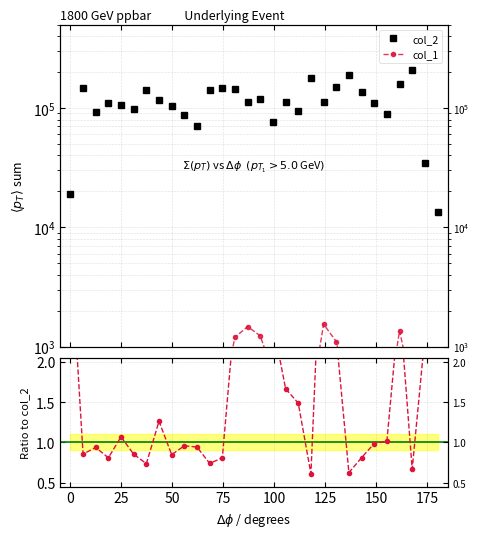

Is this an area chart (filled region under the line)?

No